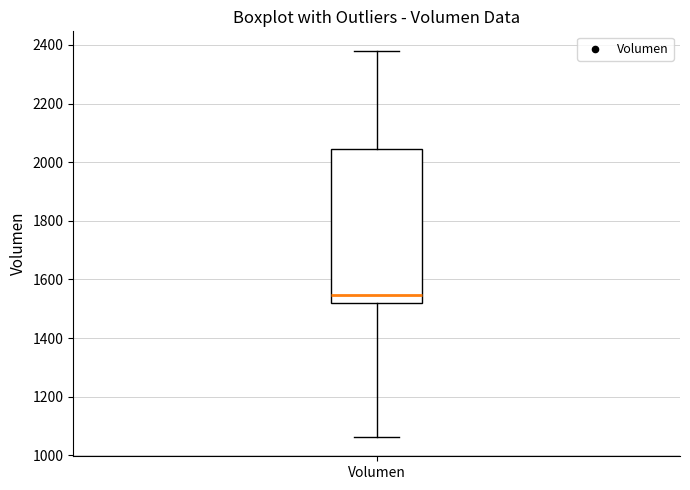

Read this box plot against the y-axis: the position of the median line, the range covered by the box, and the ends of both whiskers. The values are not printed on the chart, so give them approximately, as read against the axis.

median 1540, box 1520 to 2040, whiskers 1060 to 2380